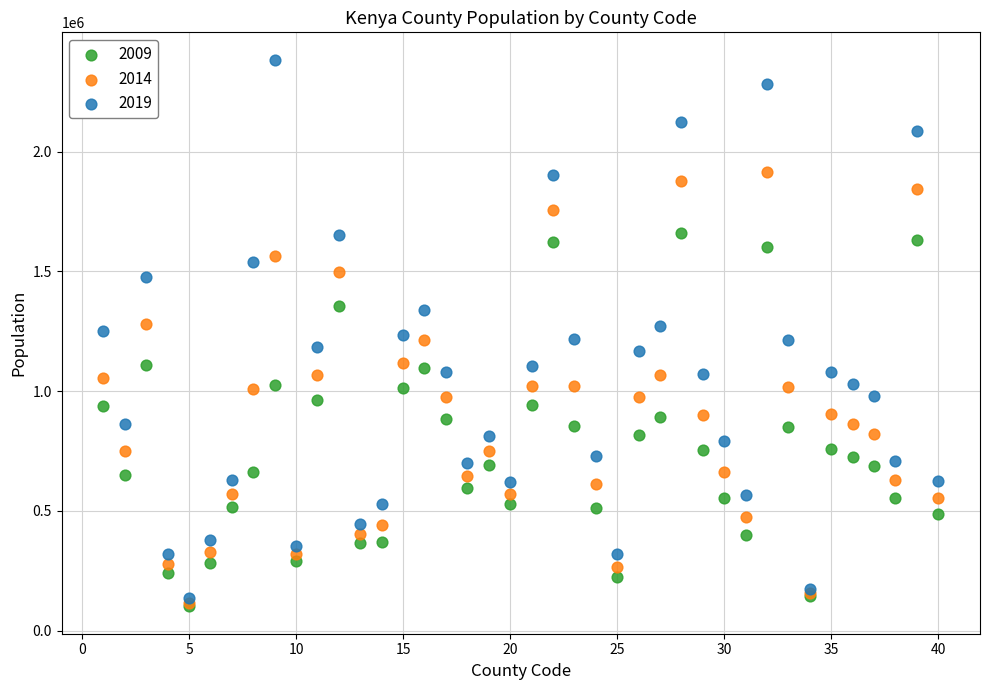

What are all the series names shown in the legend?

2009, 2014, 2019